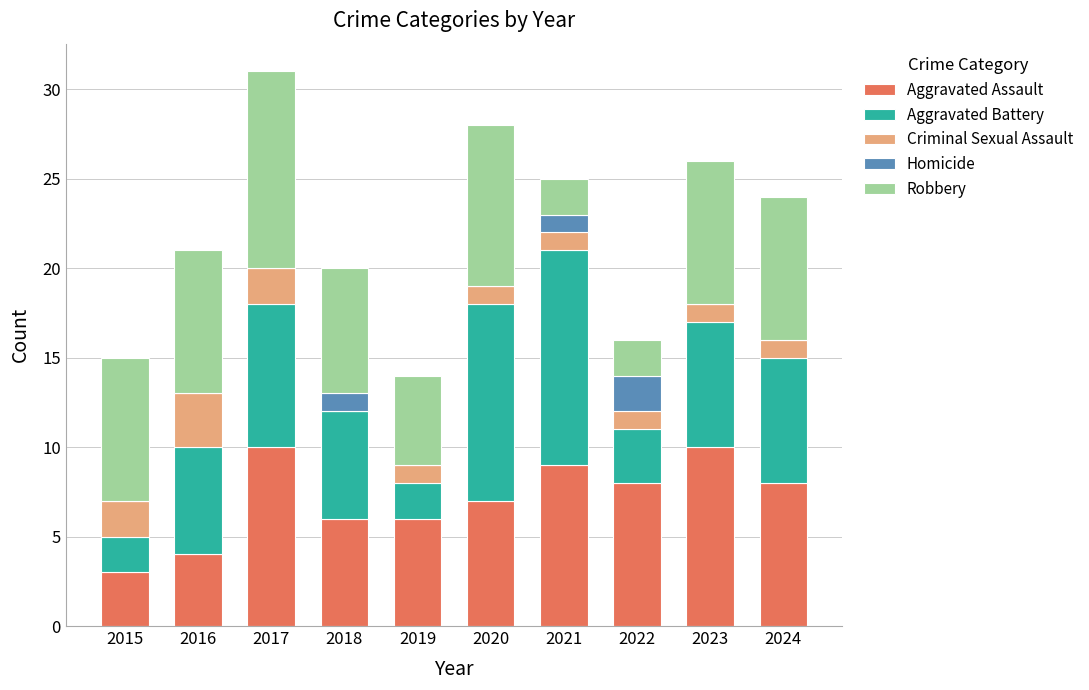

How many distinct data groups are displayed?

5